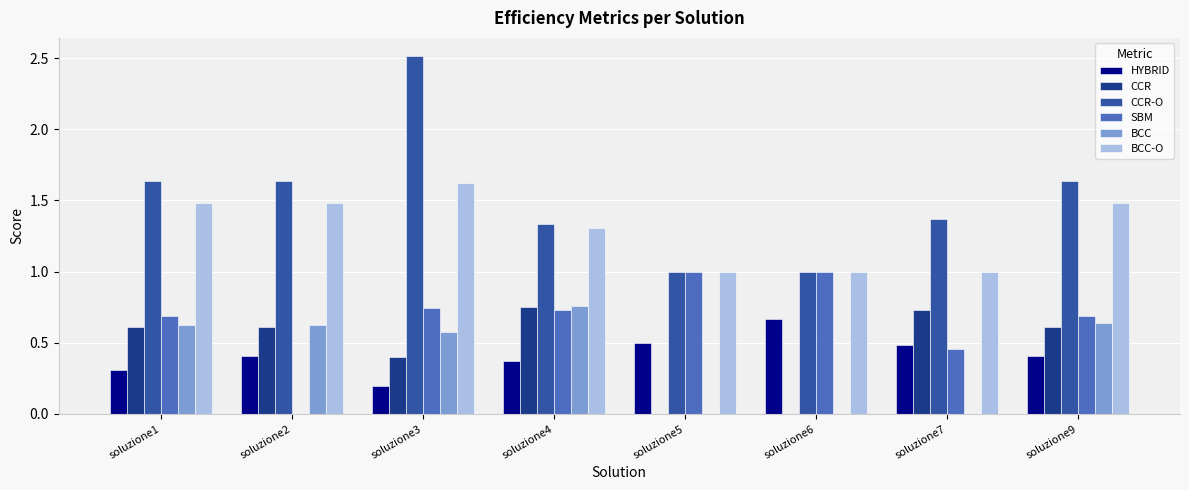

Which series has the largest range (max minus min)?

CCR-O